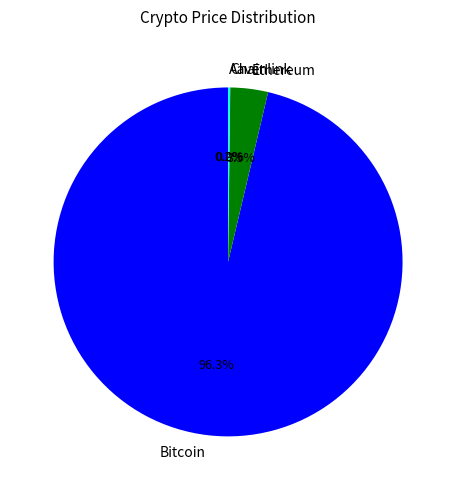

How much of the chart is everything except Ethereum?

96.5%